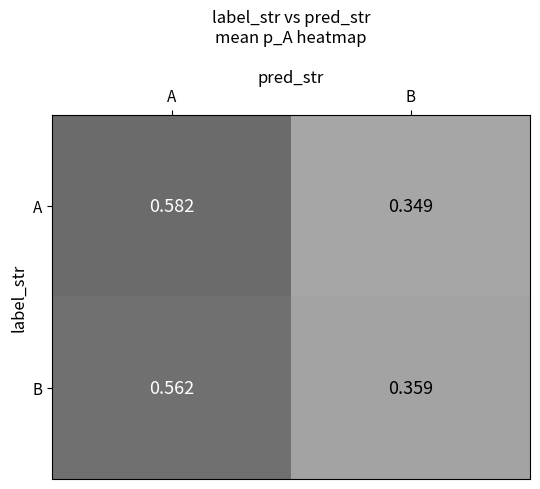

At how many categories does at least one series exceed 0?

2